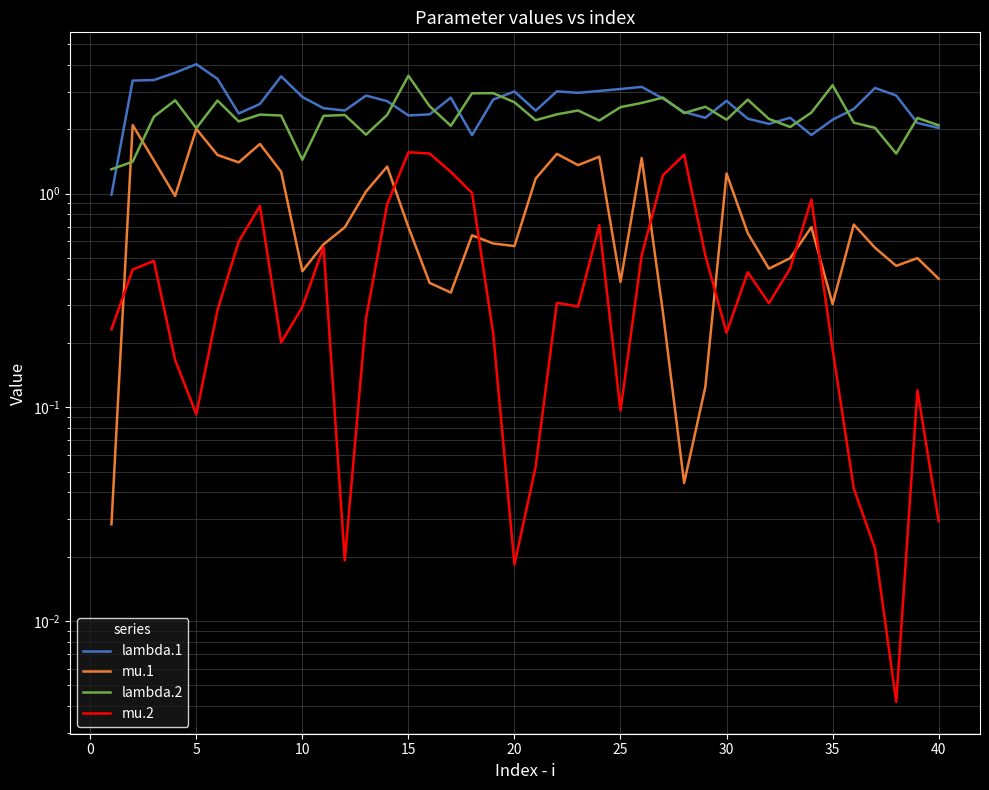

At which category is the sum across all series the highest?

5